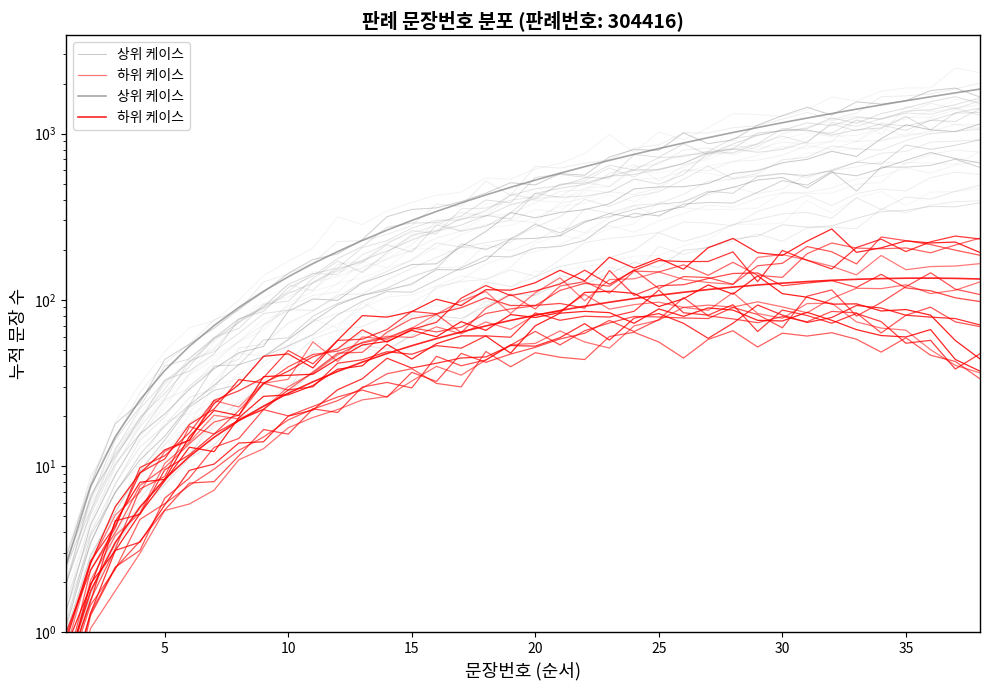

Reading left to right, transcribe all the data shown in this chart.

상위 케이스: 2.5	7.5	15.0	25.0	37.5	52.5	70.0	90.0	112.5	137.5	165.0	195.0	227.5	262.5	300.0	340.0	382.5	427.5	475.0	525.0	577.5	632.5	690.0	750.0	812.5	877.5	945.0	1015.0	1087.5	1162.5	1240.0	1320.0	1402.5	1487.5	1575.0	1665.0	1757.5	1852.5
하위 케이스: 0.6	1.8	3.5	5.7	8.3	11.4	14.9	18.7	22.9	27.4	32.1	37.1	42.2	47.5	52.9	58.4	64.0	69.6	75.2	80.7	86.2	91.5	96.7	101.7	106.5	111.0	115.2	119.2	122.7	125.9	128.7	131.0	132.8	134.1	134.9	135.0	134.5	133.4